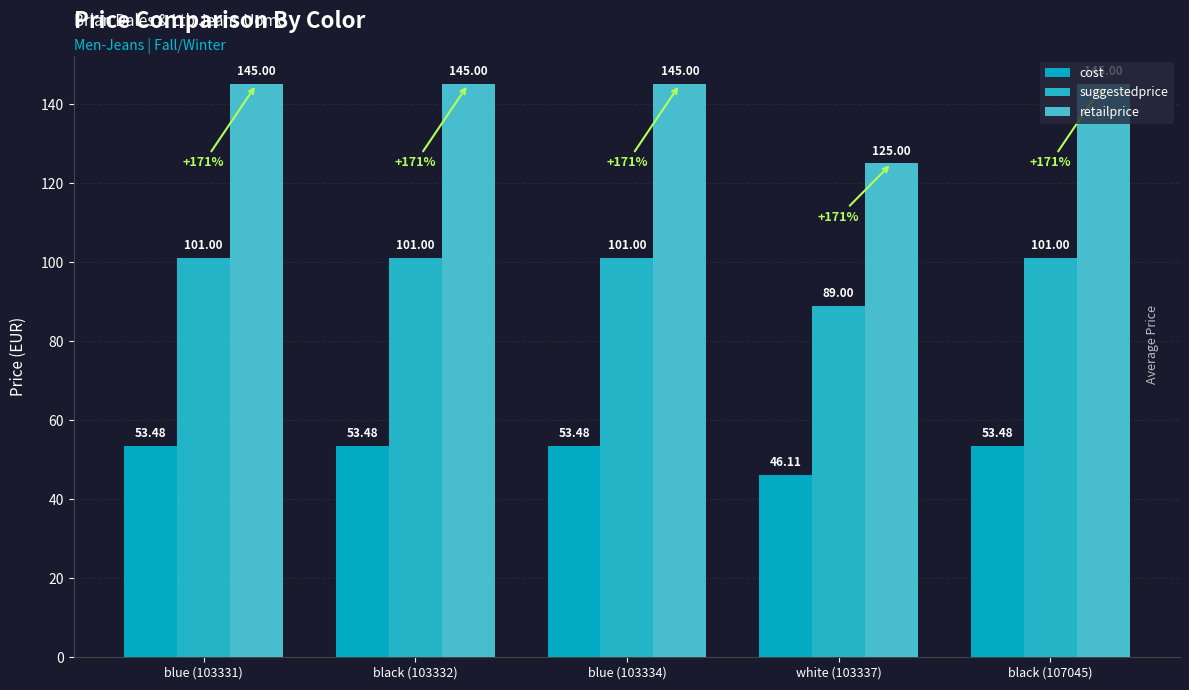

Does the chart contain stacked bars?

No